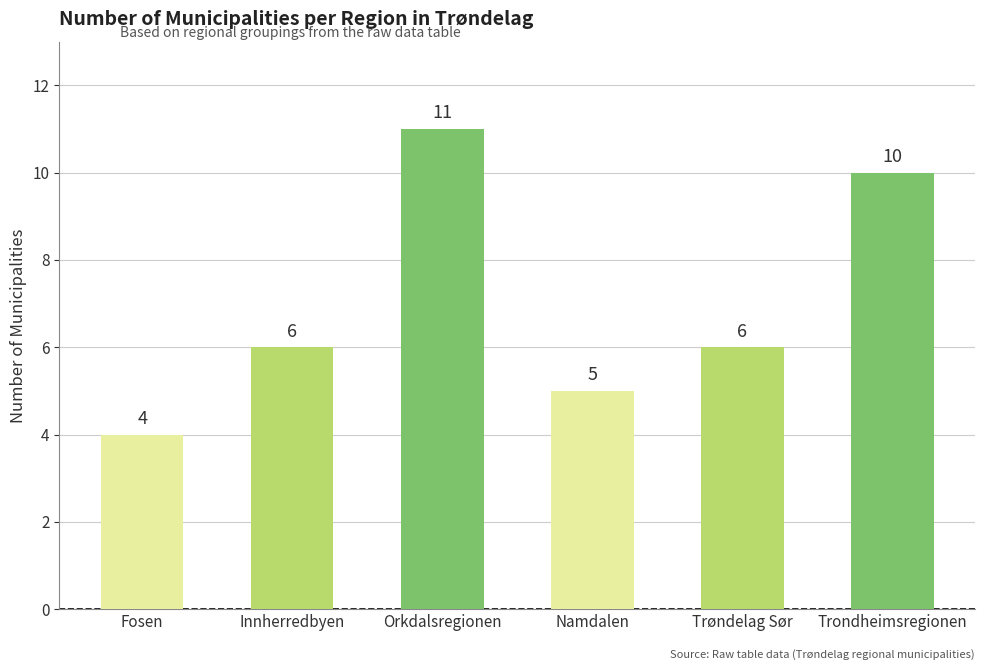

How many values are between 5 and 10?

4